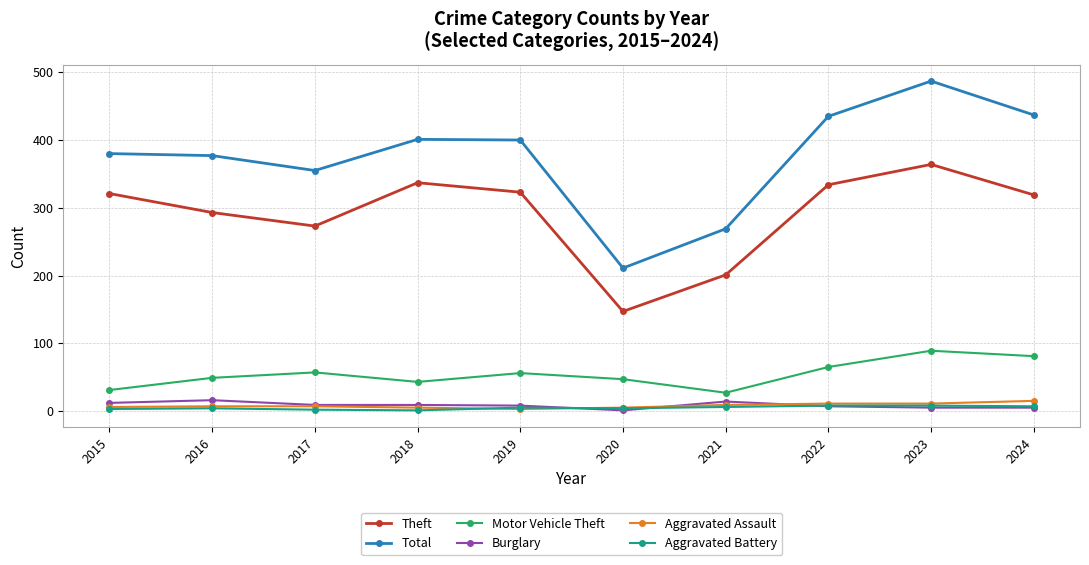

What is the sum of the Motor Vehicle Theft values at 2018 and 2021?

70